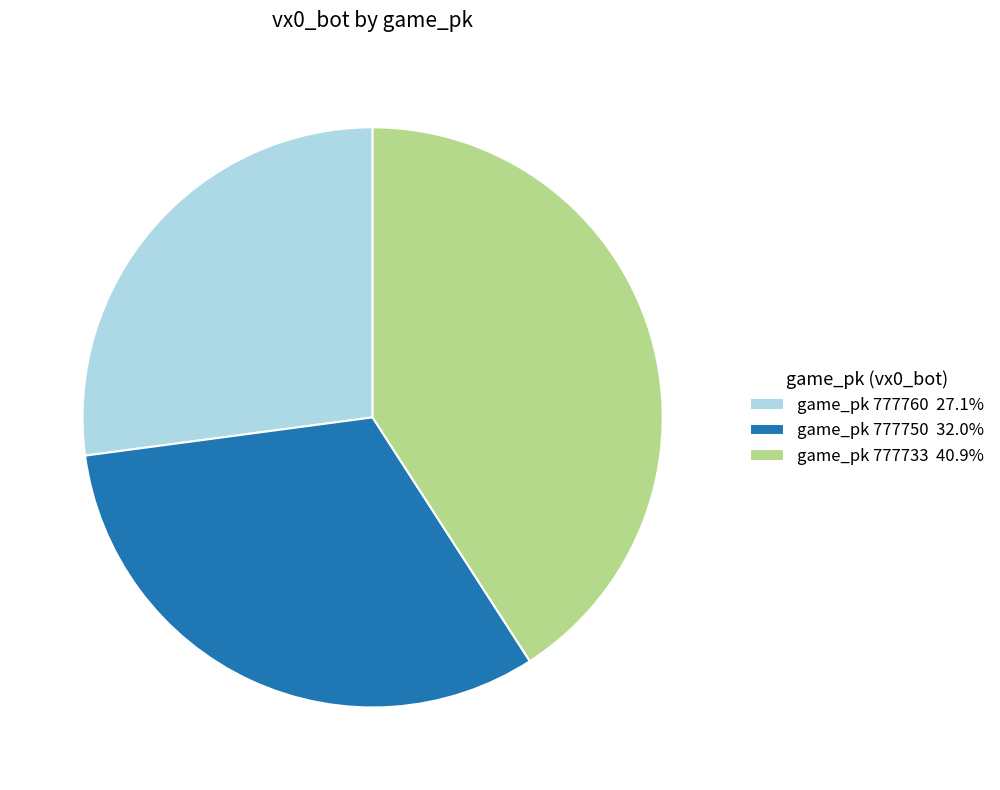

Is there a majority slice in this chart?

No